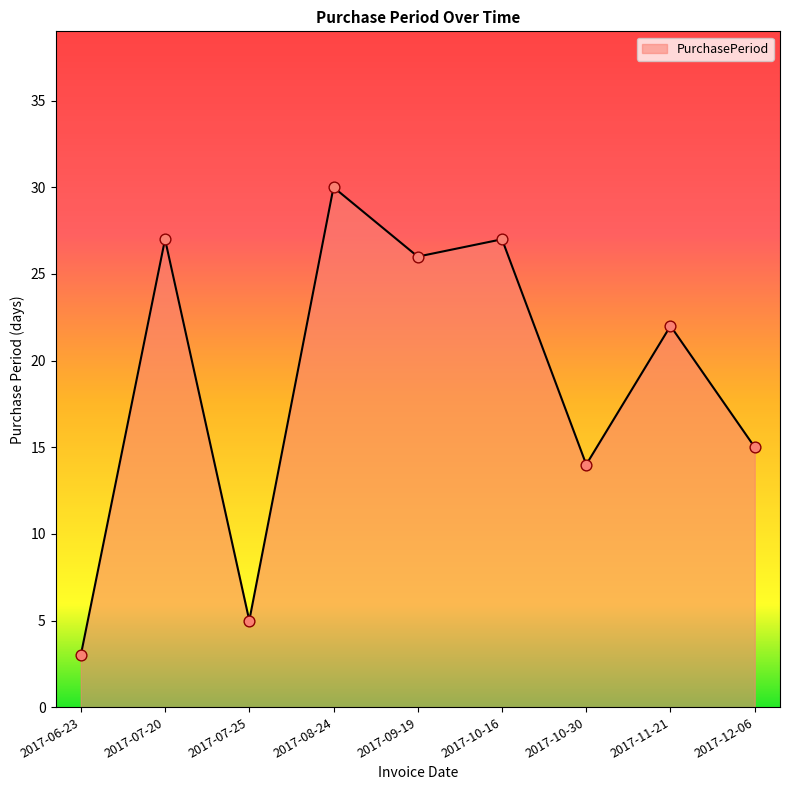

Between 2017-10-30 and 2017-10-16, which is larger?

2017-10-16